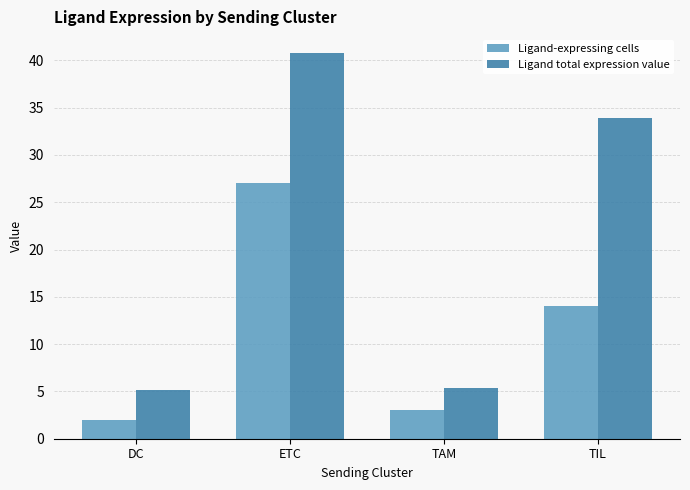

At how many categories does at least one series exceed 33?

2